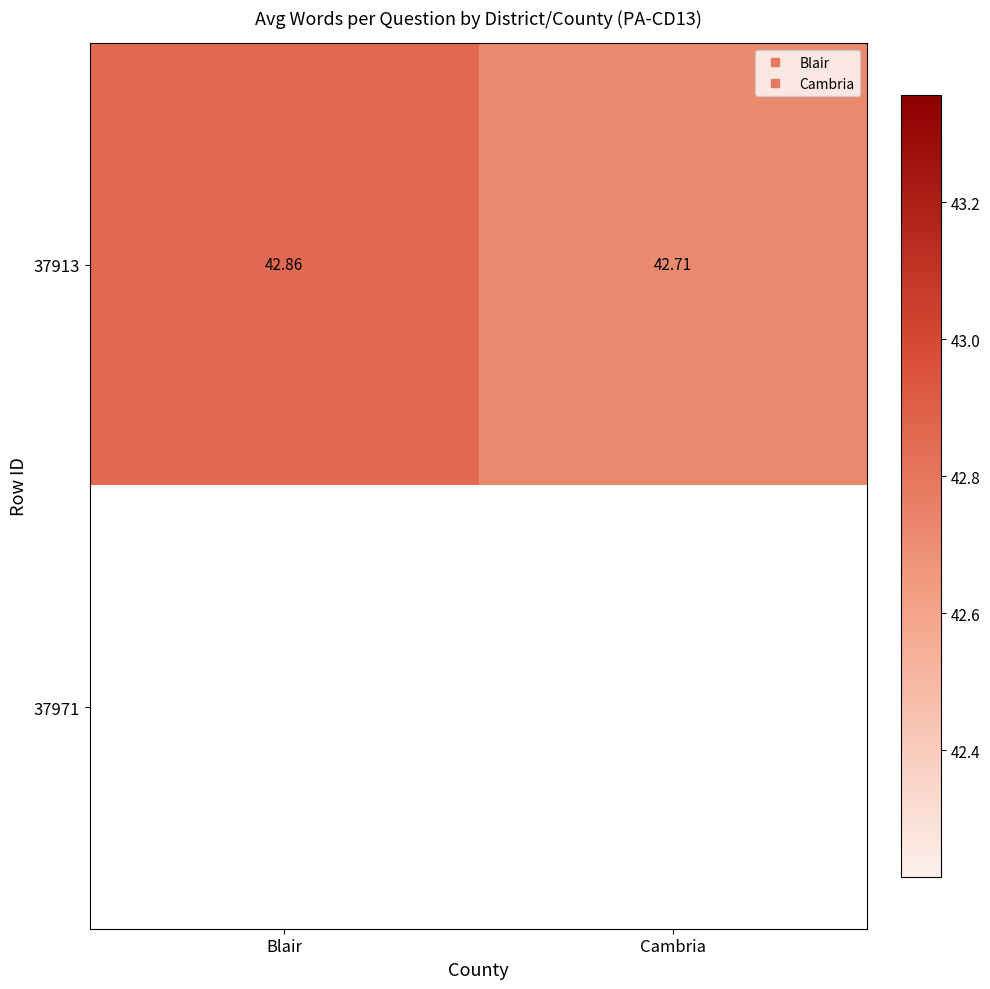

How many categories are shown in the chart?

2